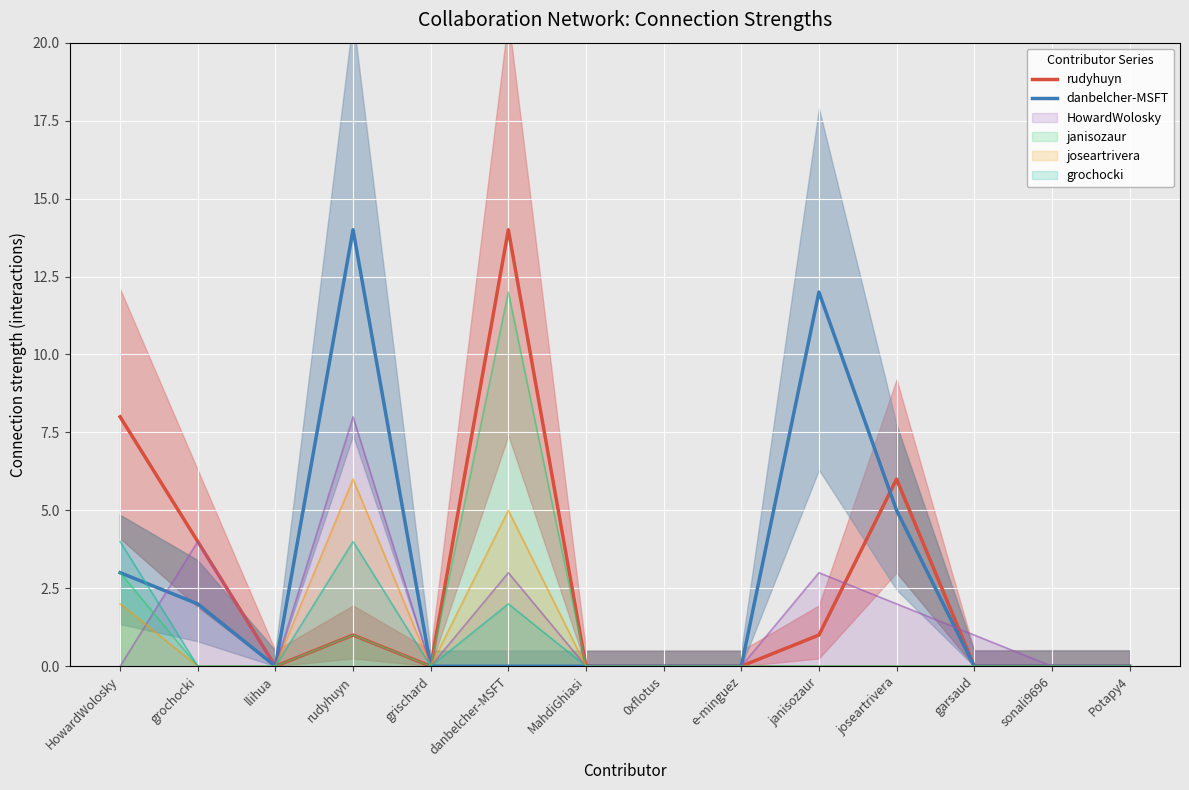

True or false: danbelcher-MSFT has a value of 0 at 0xflotus.

True